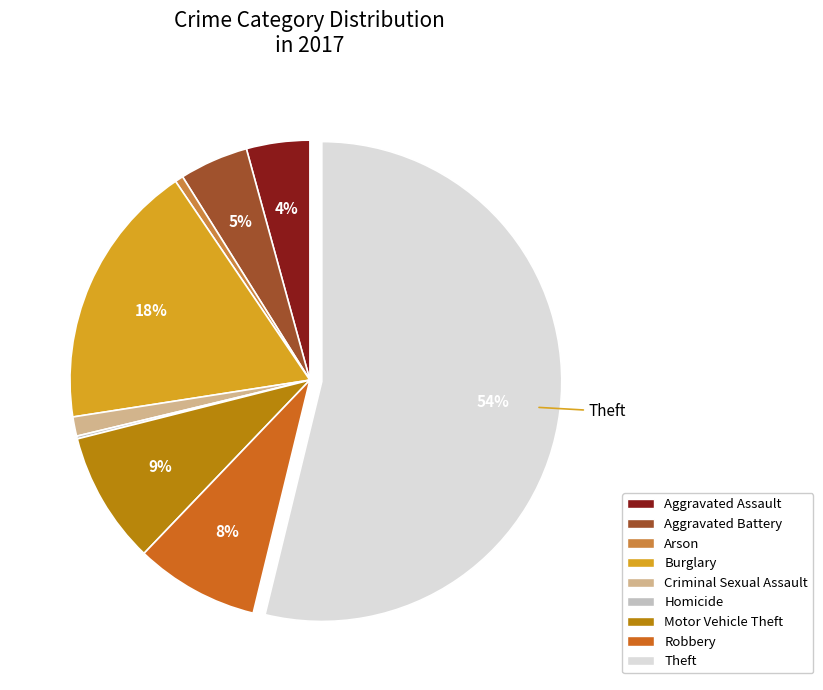

What is the majority slice?

Theft